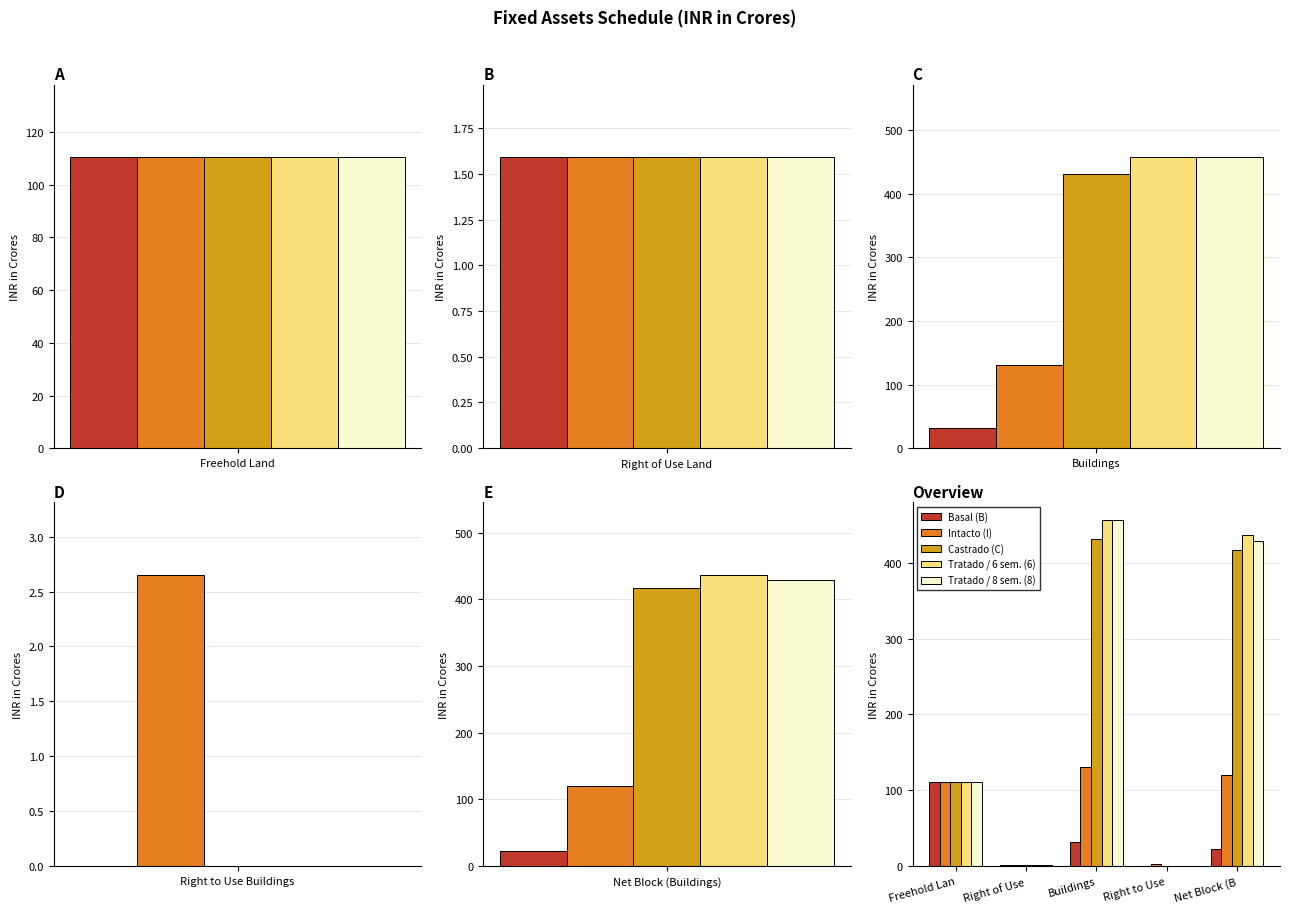

List the series in order of their peak value, lowest first.

Basal (B), Intacto (I), Castrado (C), Tratado / 6 sem. (6), Tratado / 8 sem. (8)